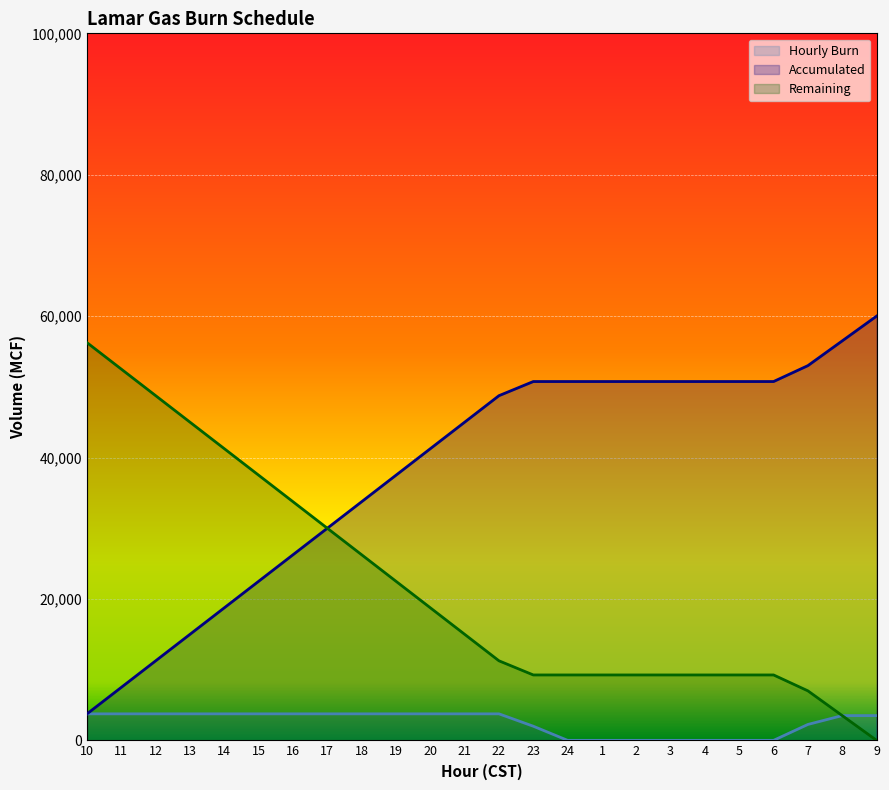

Does the chart display data point markers on the line(s)?

No